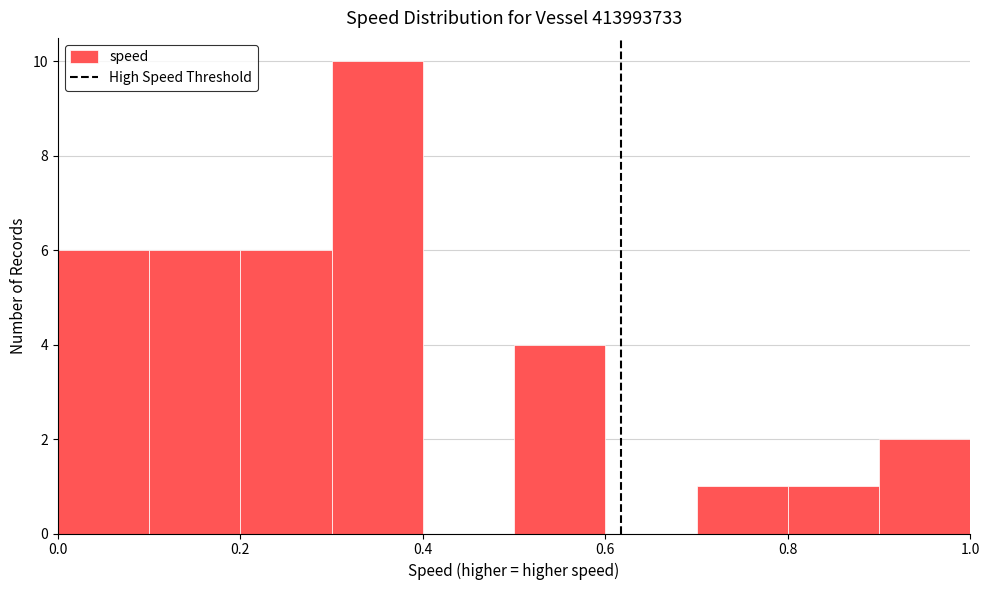

Over which range of the x-axis is the bar tallest?

0.3 to 0.4